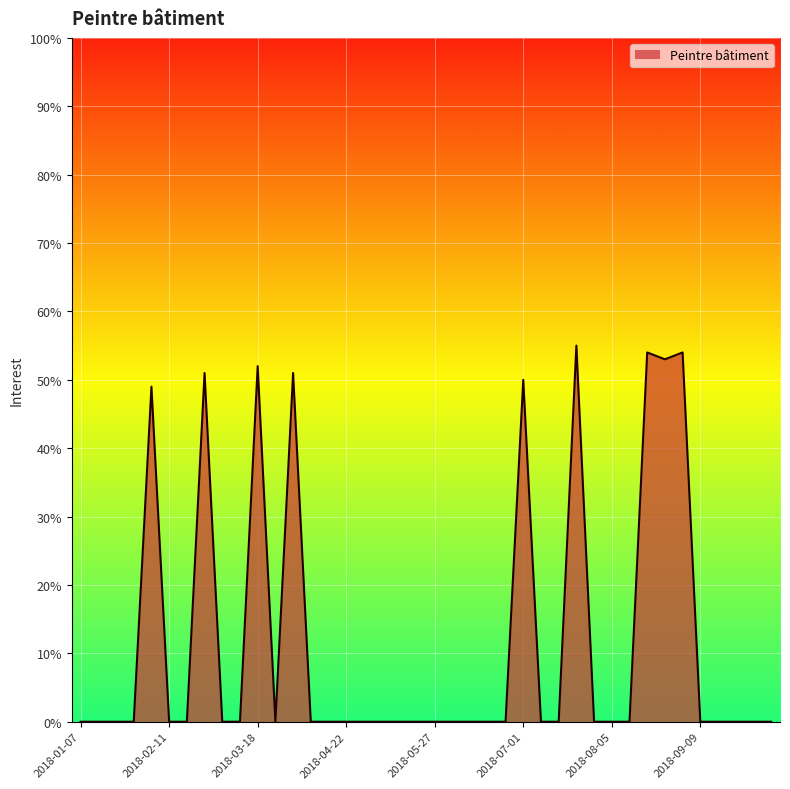

What is the maximum value shown in the chart?

55